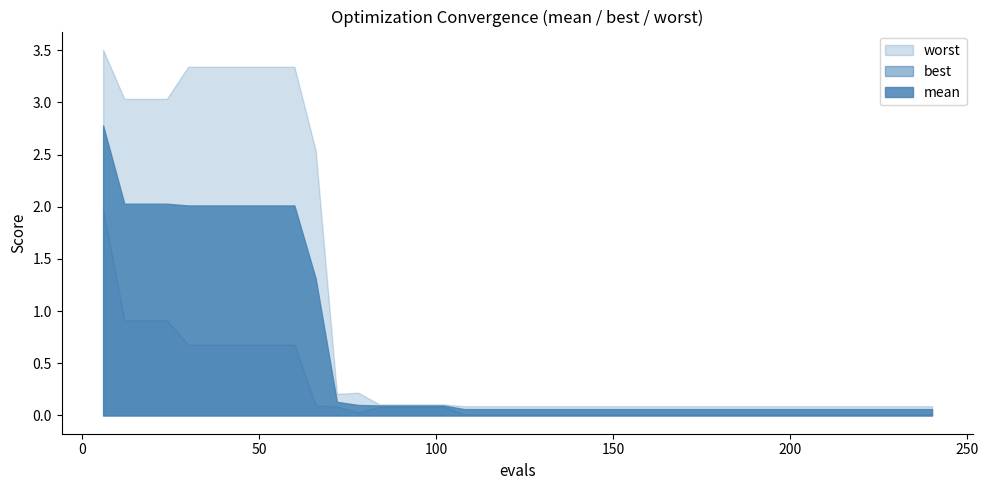

What is the maximum value shown in the chart?

3.5